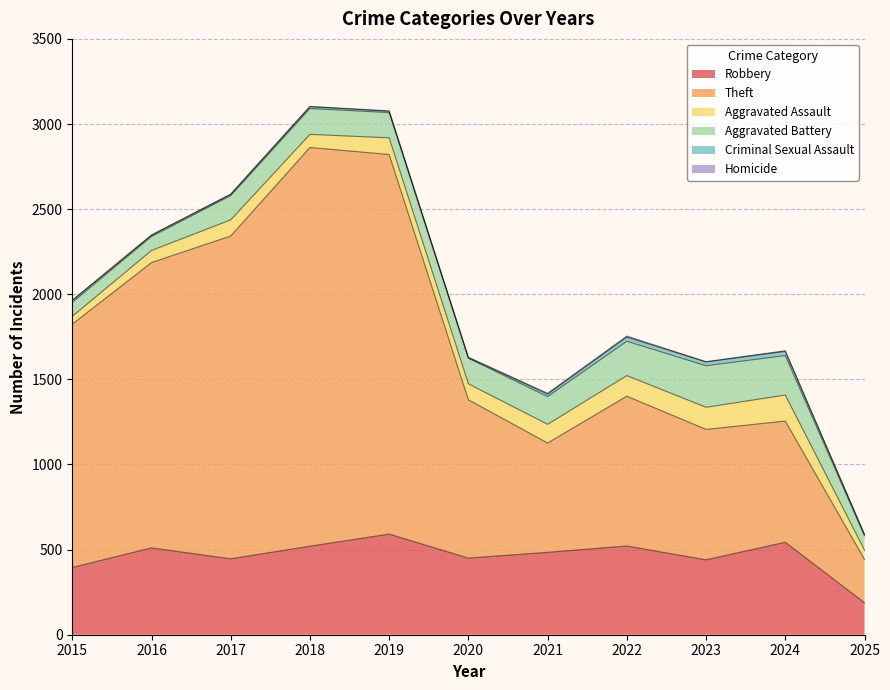

Does the chart display data point markers on the line(s)?

No